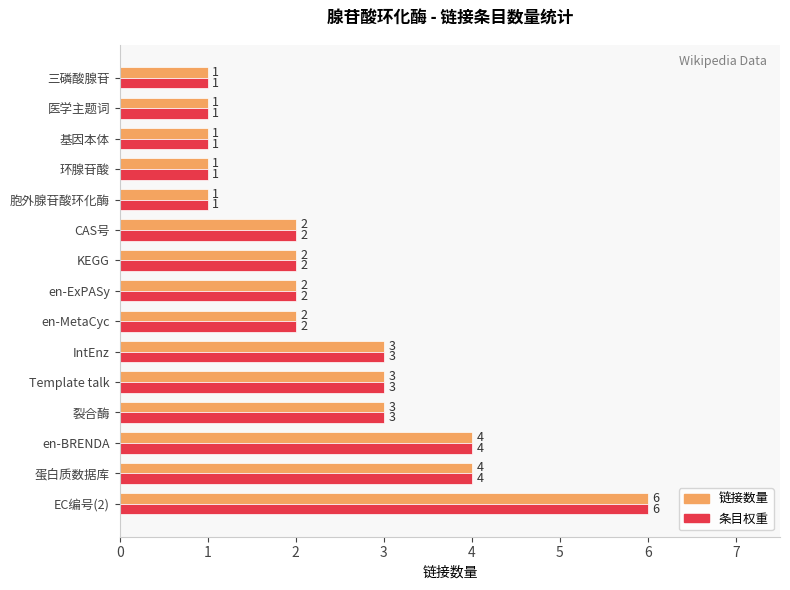

The value of 条目权重 at 裂合酶 is 1. True or false?

False